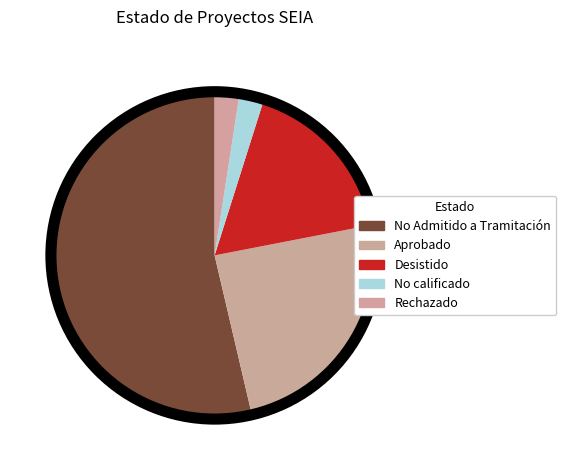

Count the number of slices in the pie.

5